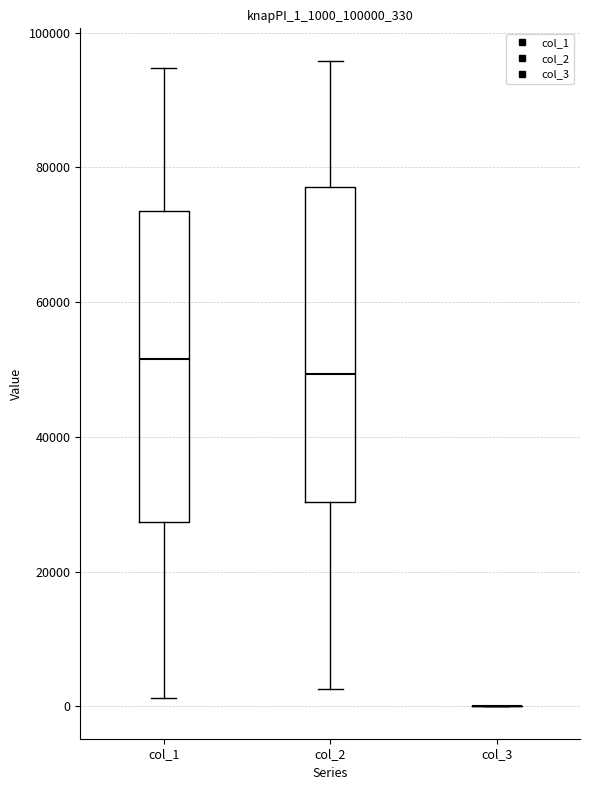

Reading left to right, read every box against the y-axis: the position of its median line, the range the box covers, and the ends of its whiskers. The values are not printed on the chart, so give them approximately, as read against the axis.

col_1: median 52000, box 28000 to 74000, whiskers 2000 to 94000
col_2: median 50000, box 30000 to 78000, whiskers 2000 to 96000
col_3: box collapsed to a line at 0, whiskers 0 to 0